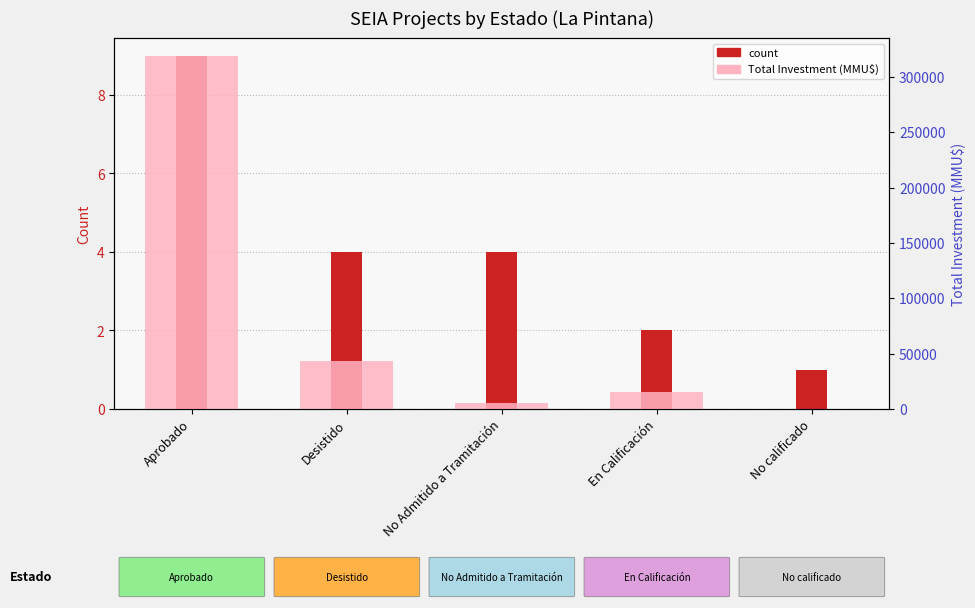

How many groups of bars are there?

5